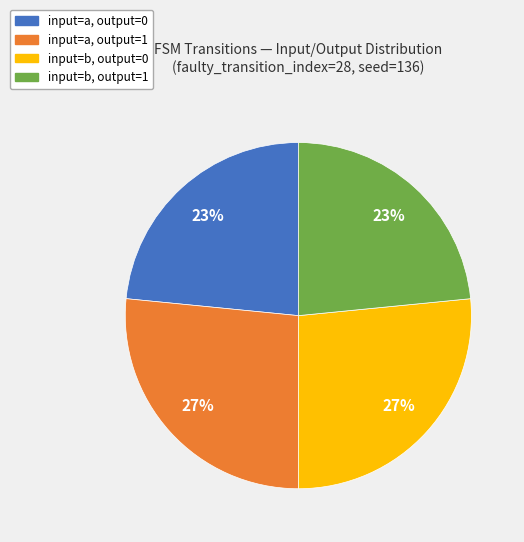

Does any single category account for the majority?

No